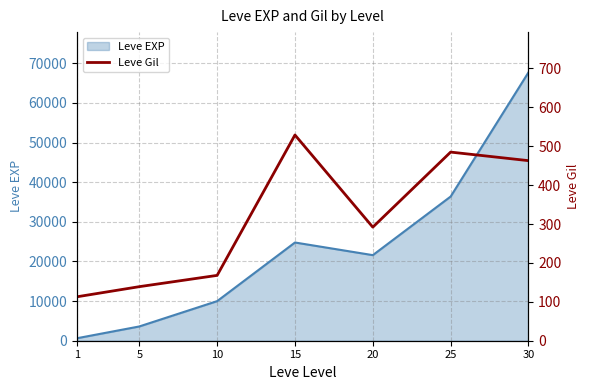

At which category does the chart reach its peak across all series?

15